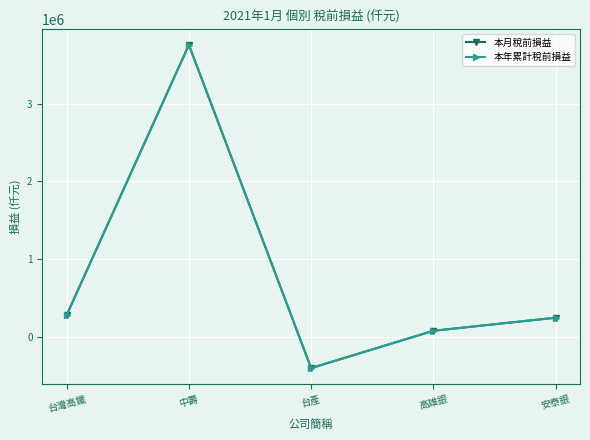

Is this an area chart (filled region under the line)?

No